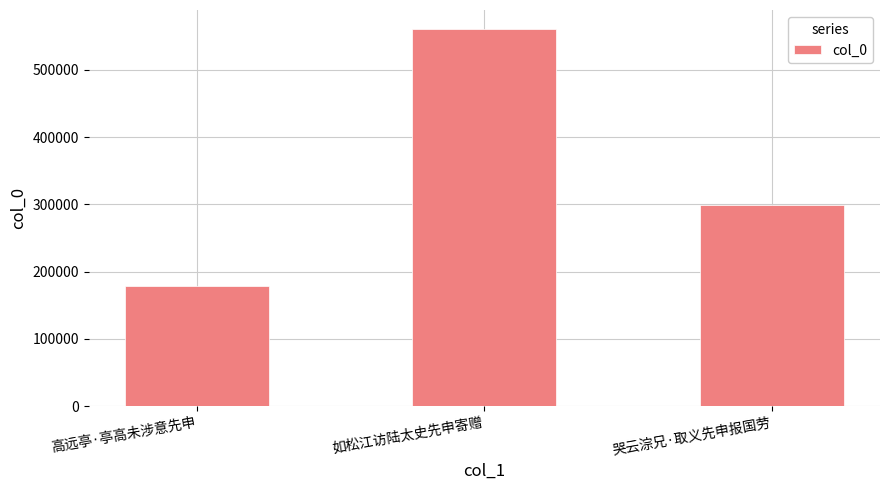

What is the difference between the maximum and minimum values?

381727